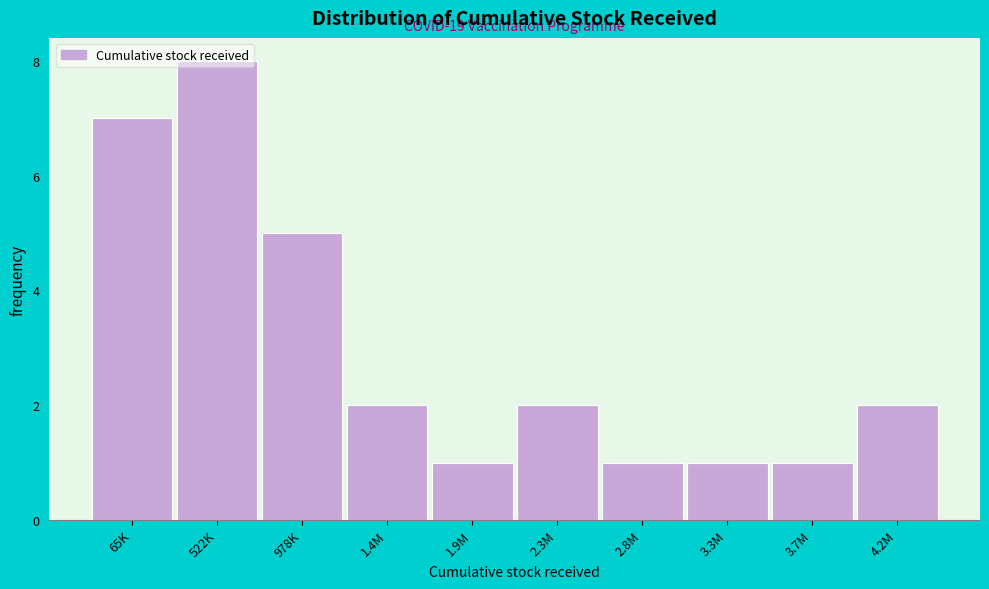

What is the value of the 10th bar from the left?

2